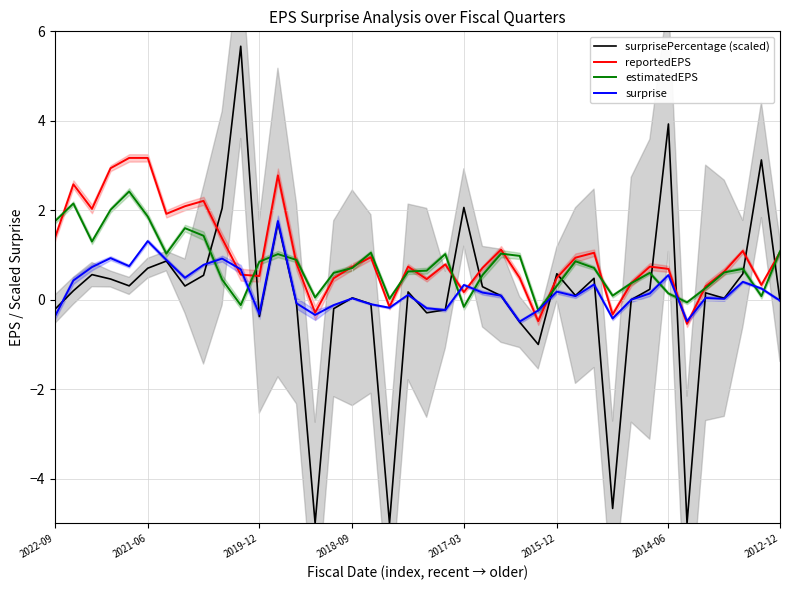

What is the difference between the second highest and minimum values in the reportedEPS series?

3.7